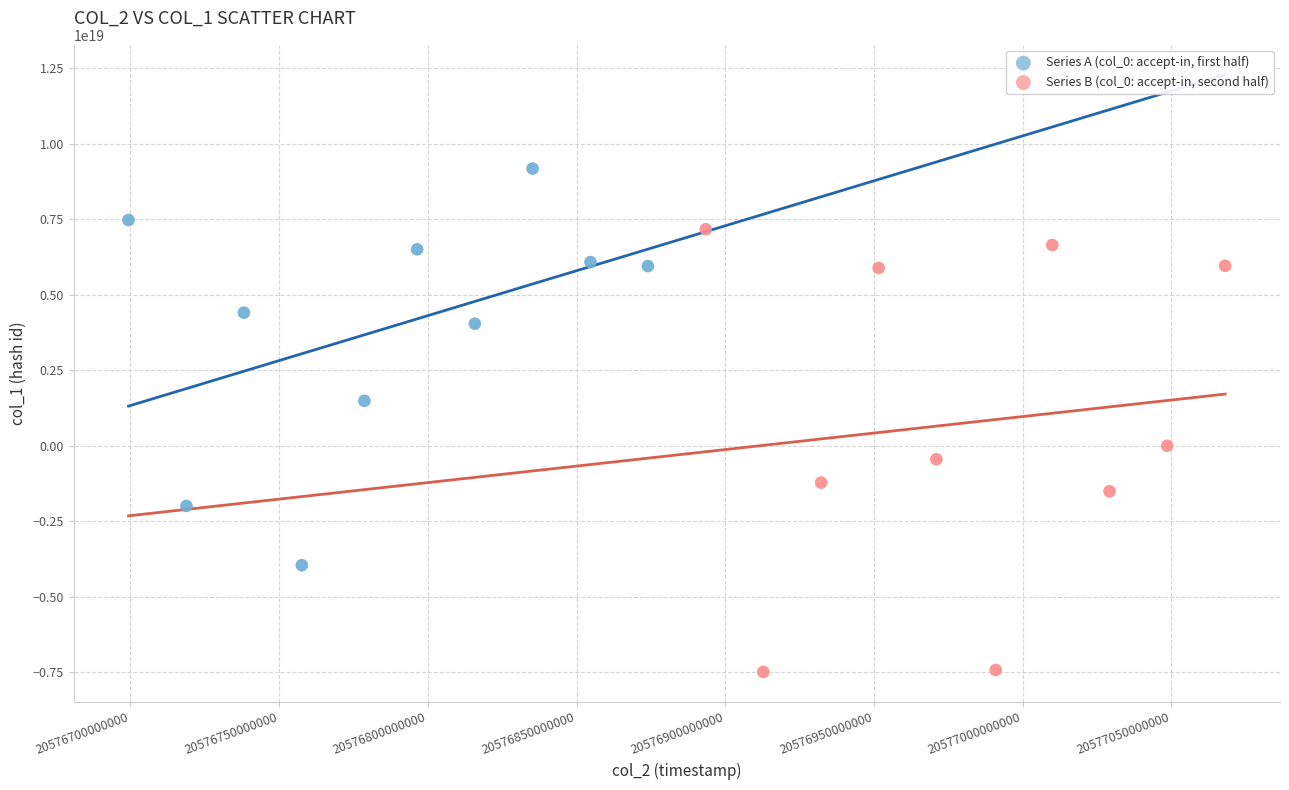

Which series reaches the minimum Y coordinate?

Series B (col_0: accept-in, second half)